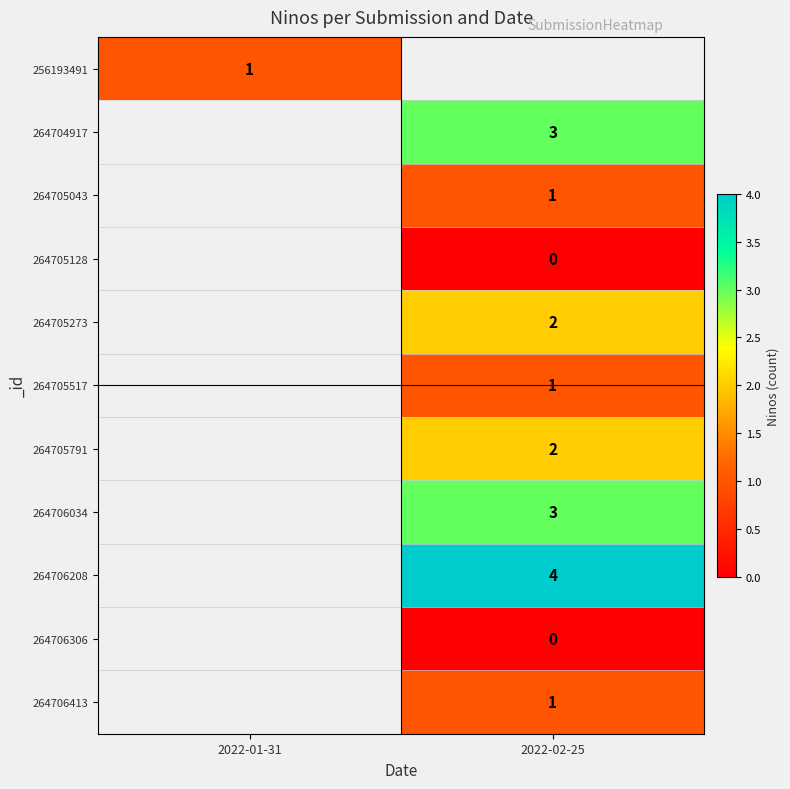

The value of 256193491 at 2022-01-31 is 1. True or false?

True